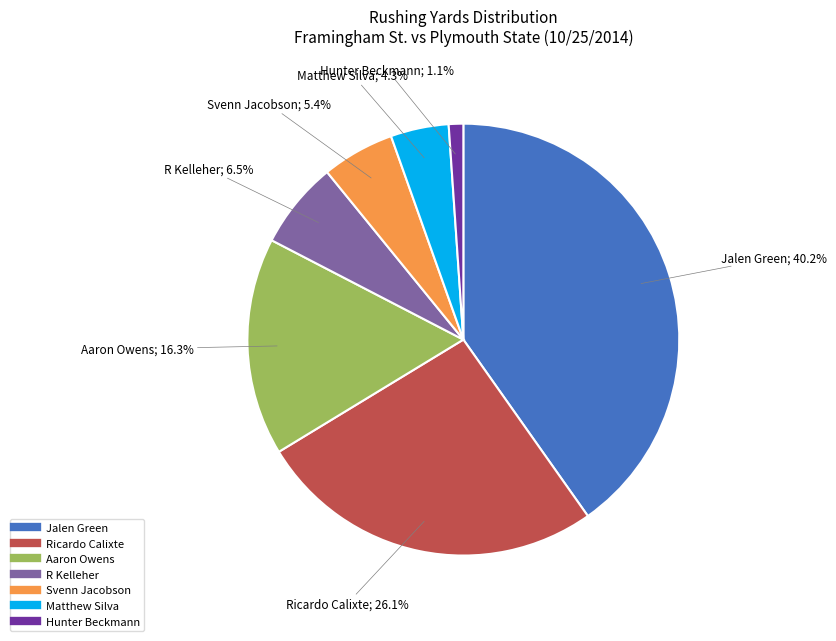

Does any single category account for the majority?

No